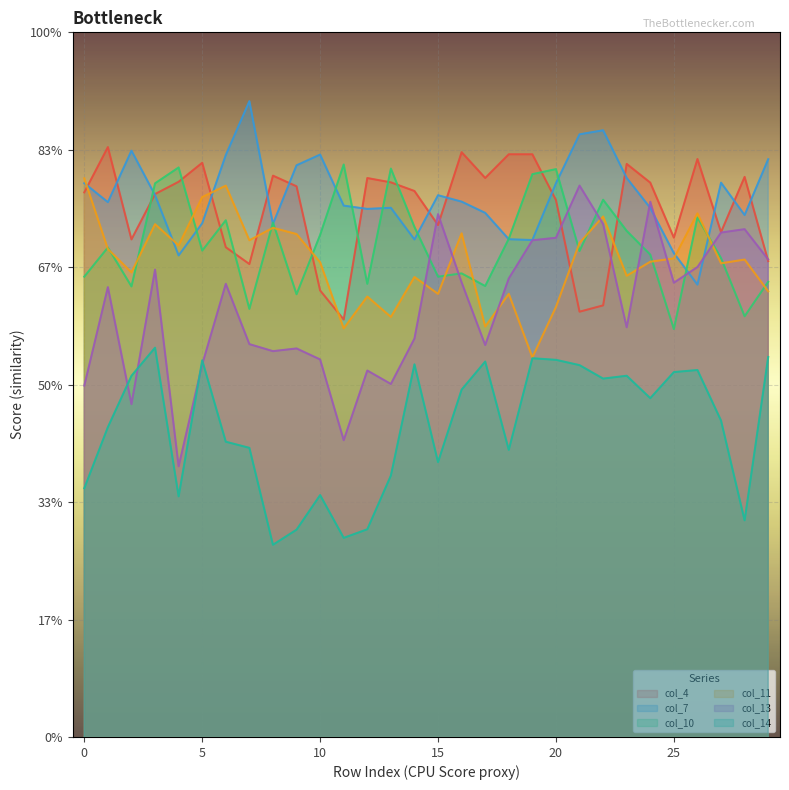

What are all the series names shown in the legend?

col_4, col_7, col_10, col_11, col_13, col_14